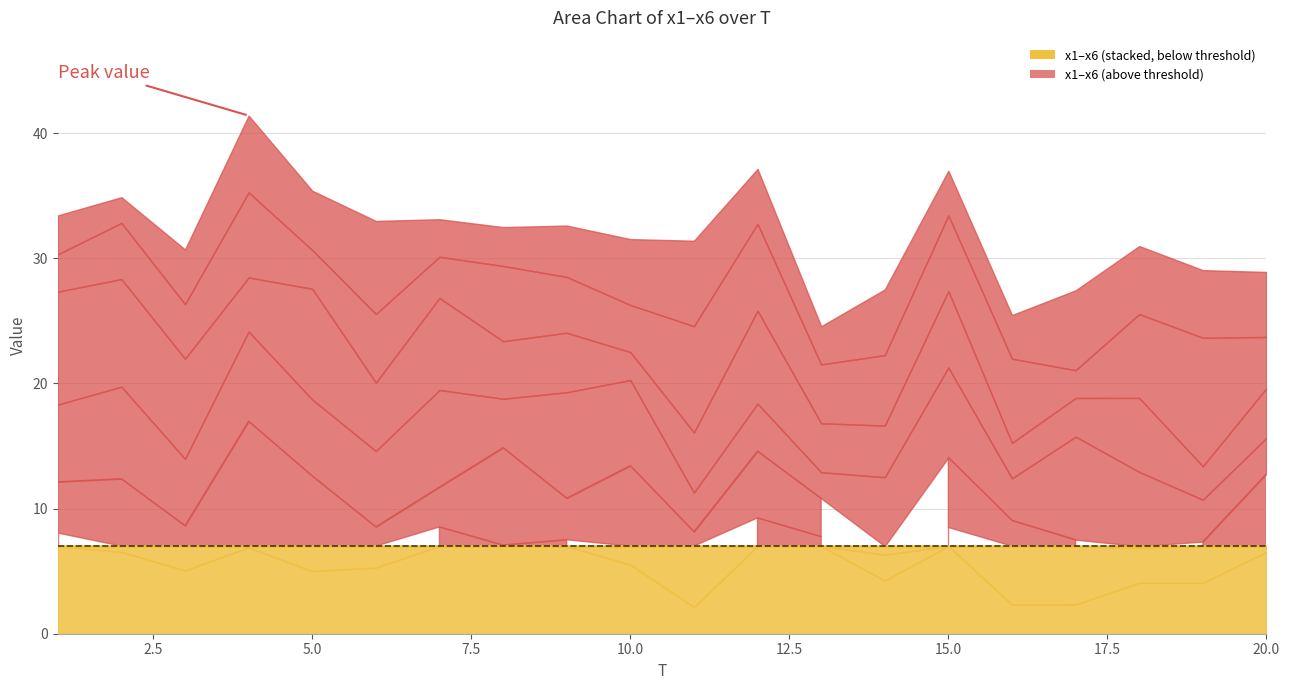

What is the value of the x5 point at the 10th from the left?

3.8